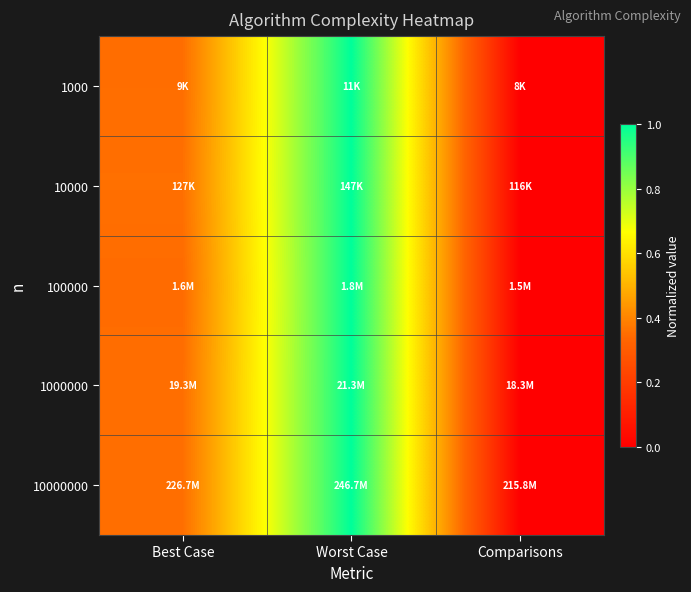

List the series in order of their peak value, lowest first.

1000, 10000, 100000, 1000000, 10000000